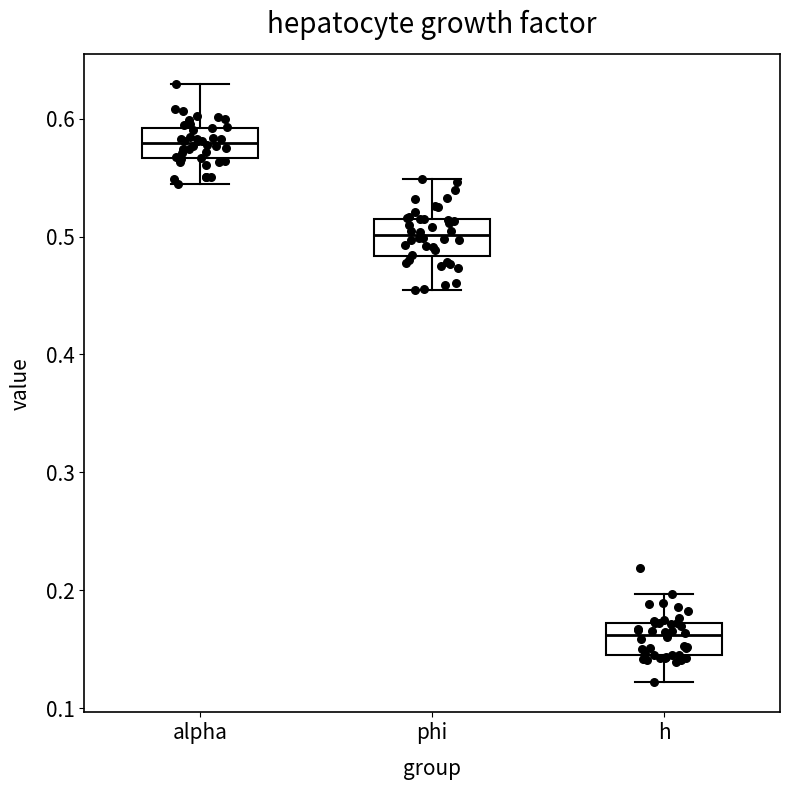

Where does the median line of the box for h sit on the y-axis? The values are not printed on the chart, so give them approximately, as read against the axis.

0.16